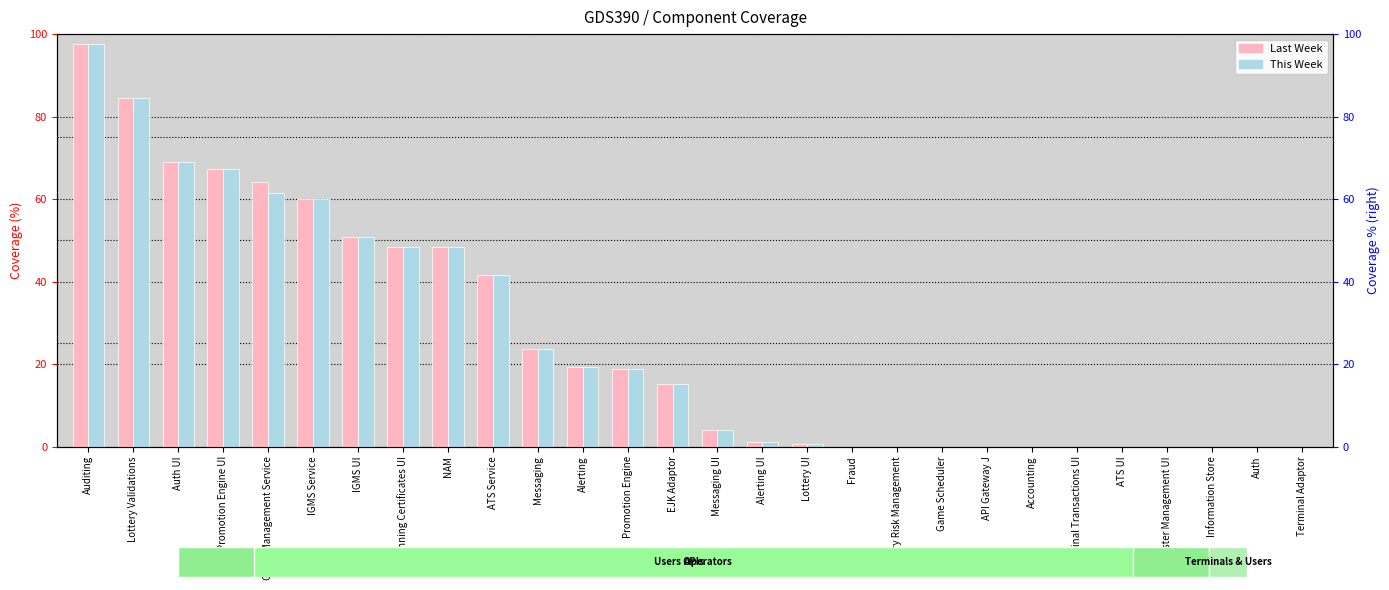

Reading left to right, transcribe all the data shown in this chart.

Last Week: Auditing=97.6	Lottery Validations=84.5	Auth UI=69.0	Promotion Engine UI=67.4	Game Management Service=64.2	IGMS Service=59.9	IGMS UI=50.8	Winning Certificates UI=48.5	NAM=48.4	ATS Service=41.6	Messaging=23.6	Alerting=19.2	Promotion Engine=18.7	EJK Adaptor=15.2	Messaging UI=4.0	Alerting UI=1.2	Lottery UI=0.7	Fraud=0.0	Lottery Risk Management=0.0	Game Scheduler=0.0	API Gateway J=0.0	Accounting=0.0	Terminal Transactions UI=0.0	ATS UI=0.0	Cluster Management UI=0.0	Information Store=0.0	Auth=0.0	Terminal Adaptor=0.0
This Week: Auditing=97.6	Lottery Validations=84.4	Auth UI=69.0	Promotion Engine UI=67.4	Game Management Service=61.4	IGMS Service=59.9	IGMS UI=50.8	Winning Certificates UI=48.5	NAM=48.4	ATS Service=41.6	Messaging=23.6	Alerting=19.2	Promotion Engine=18.7	EJK Adaptor=15.2	Messaging UI=4.0	Alerting UI=1.2	Lottery UI=0.7	Fraud=0.0	Lottery Risk Management=0.0	Game Scheduler=0.0	API Gateway J=0.0	Accounting=0.0	Terminal Transactions UI=0.0	ATS UI=0.0	Cluster Management UI=0.0	Information Store=0.0	Auth=0.0	Terminal Adaptor=0.0